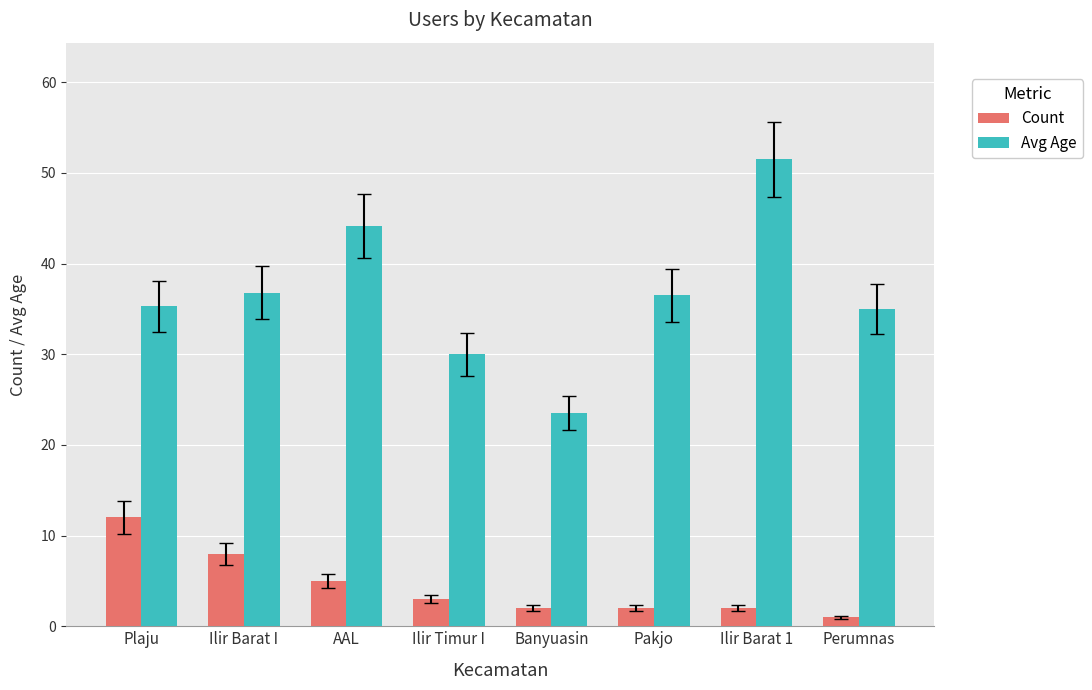

At how many categories does at least one series exceed 40?

2